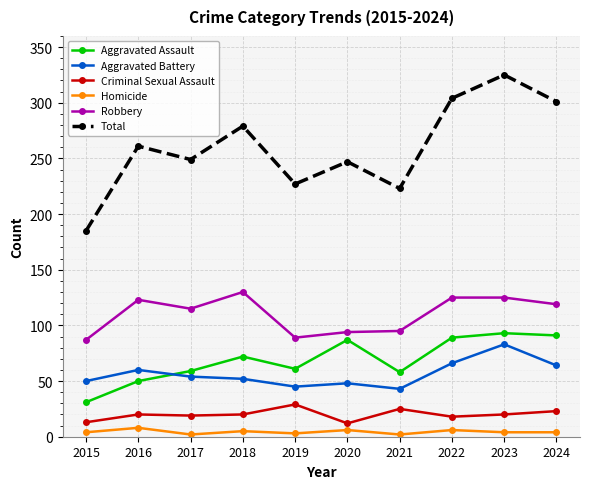

Is this an area chart (filled region under the line)?

No